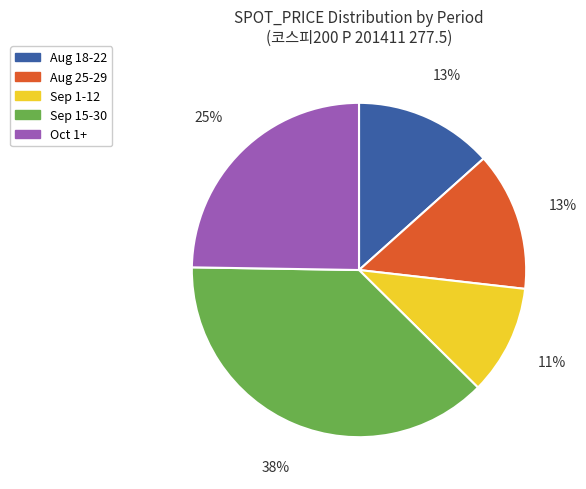

Is the sum of Sep 1-12 and Sep 15-30 greater than half?

No